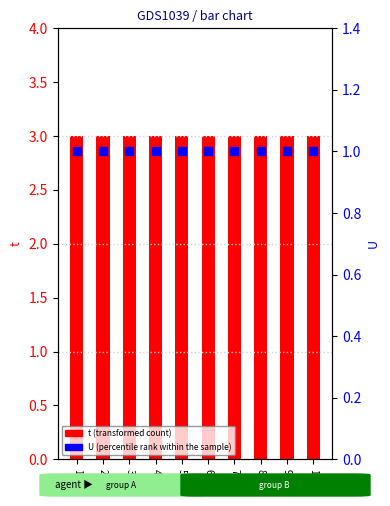

Which series has the largest total across all categories?

t (transformed count)